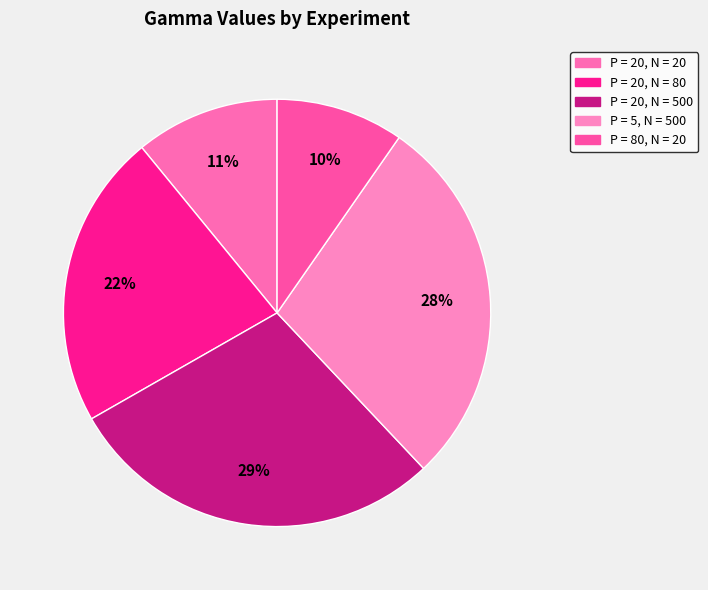

Is there a majority slice in this chart?

No